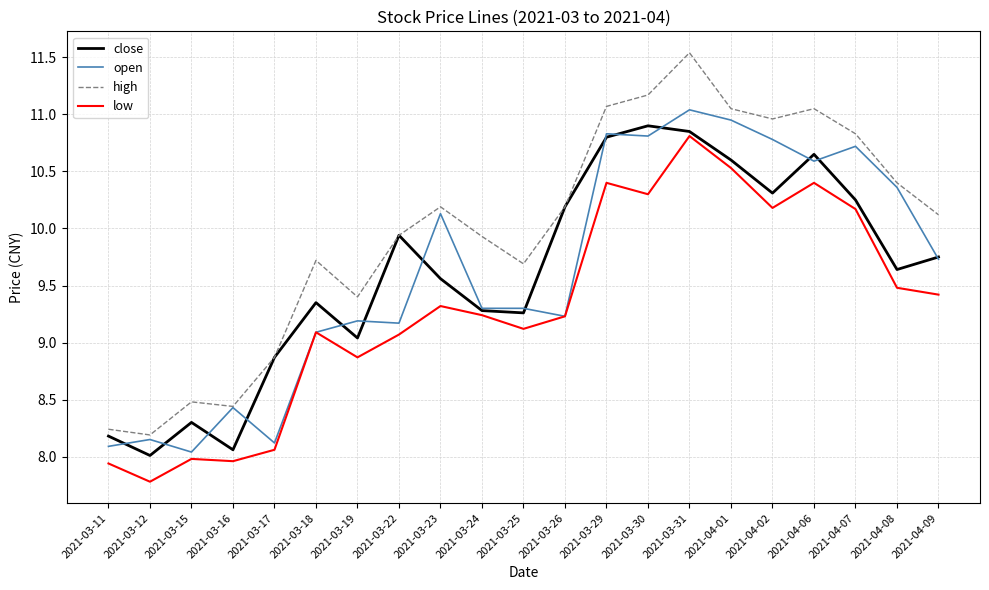

At which category is the sum across all series the highest?

2021-03-31